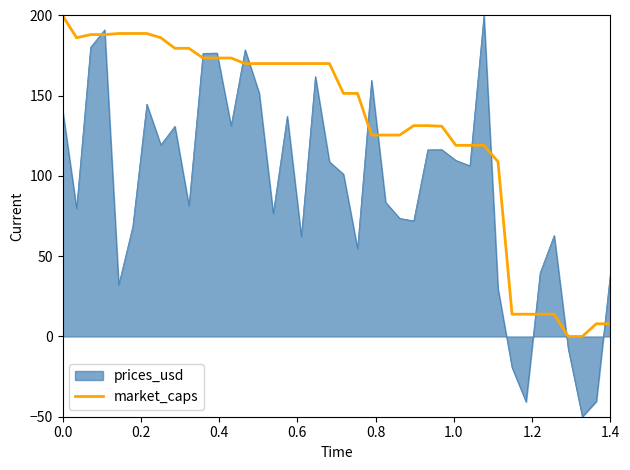

Which series has the widest spread of values?

prices_usd